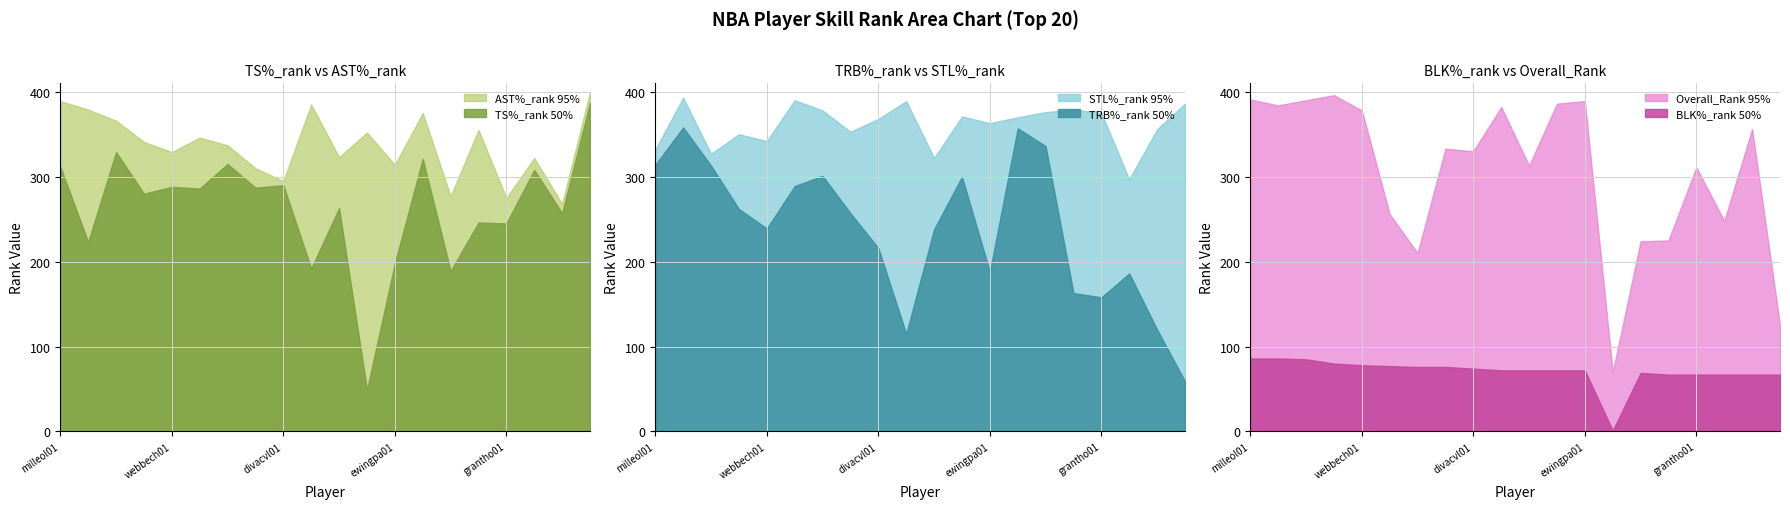

Which has a higher value, grantho01 or kempsh01?

kempsh01